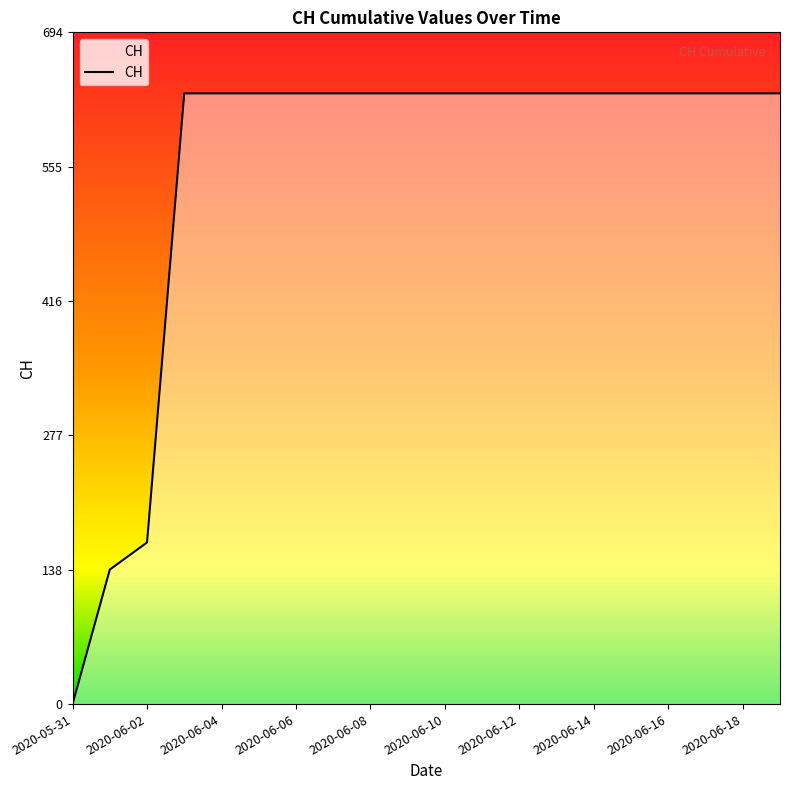

How many lines are shown in the chart?

1